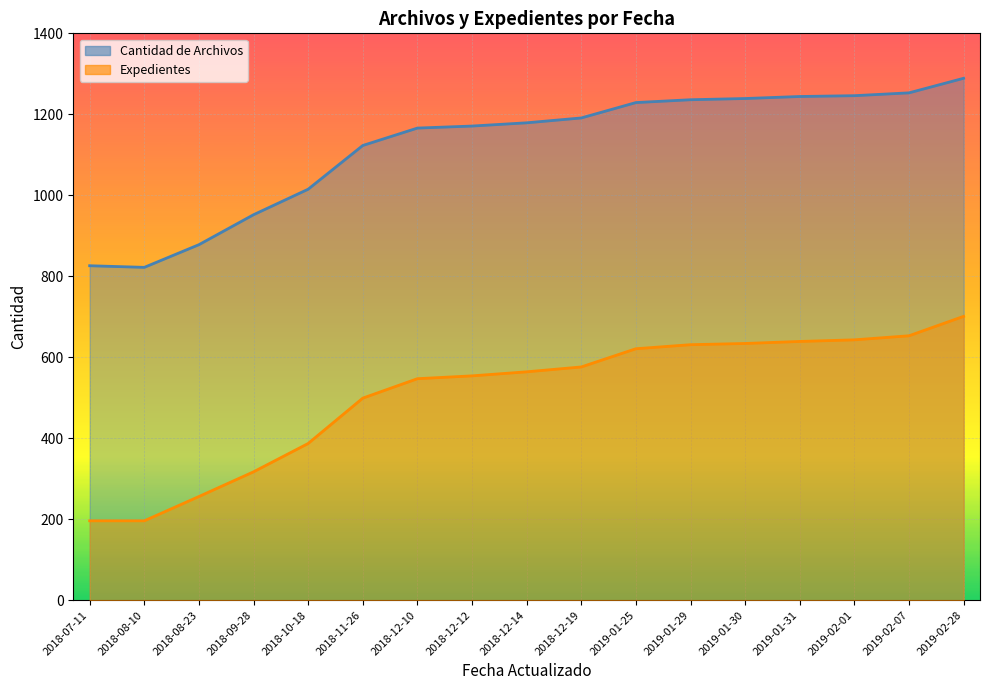

What value does the Cantidad de Archivos series have at 2018-12-19, to the nearest 50?

1200